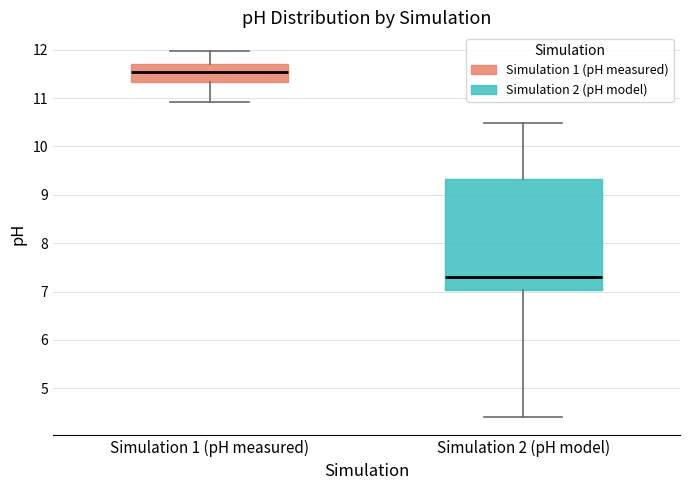

Reading left to right, transcribe this box plot: for each box, give where its median line is, the range the box spans, and where its two whiskers end, as read against the y-axis. The values are not printed on the chart, so give them approximately, as read against the axis.

Simulation 1 (pH measured): median 11.5, box 11.3 to 11.7, whiskers 10.9 to 12.0
Simulation 2 (pH model): median 7.3, box 7.0 to 9.3, whiskers 4.4 to 10.5